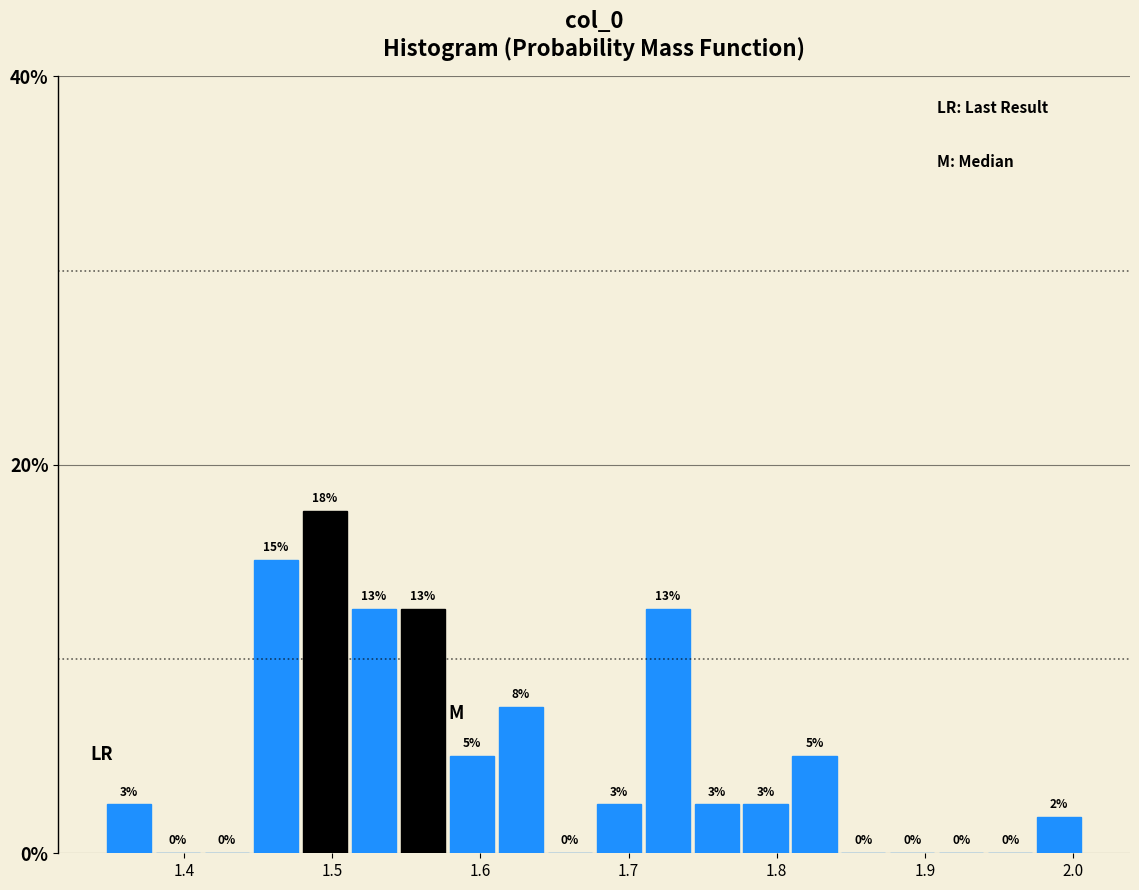

Read against the x-axis, roughly where is the centre of the tallest bar?

1.50